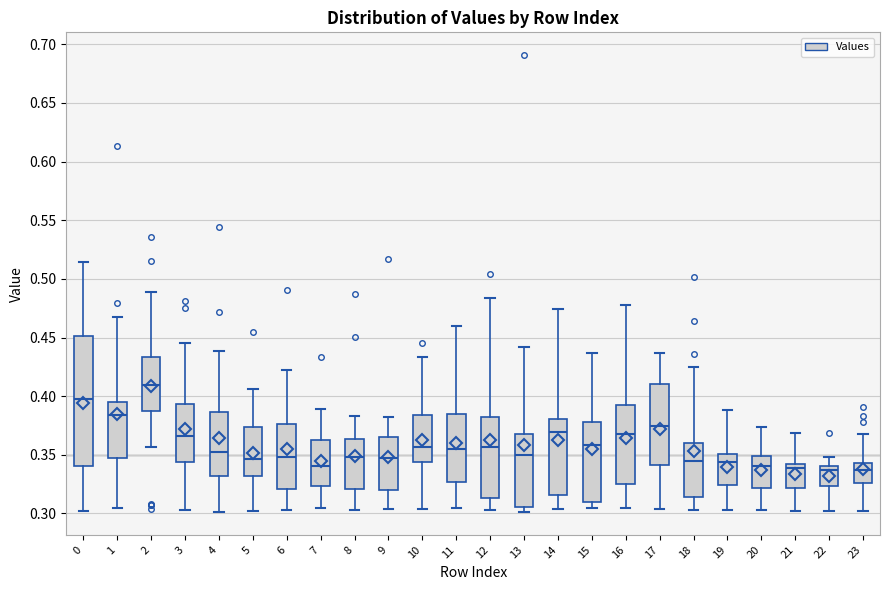

Where is the upper edge of the box at x = 11 on the y-axis? The values are not printed on the chart, so give them approximately, as read against the axis.

0.385